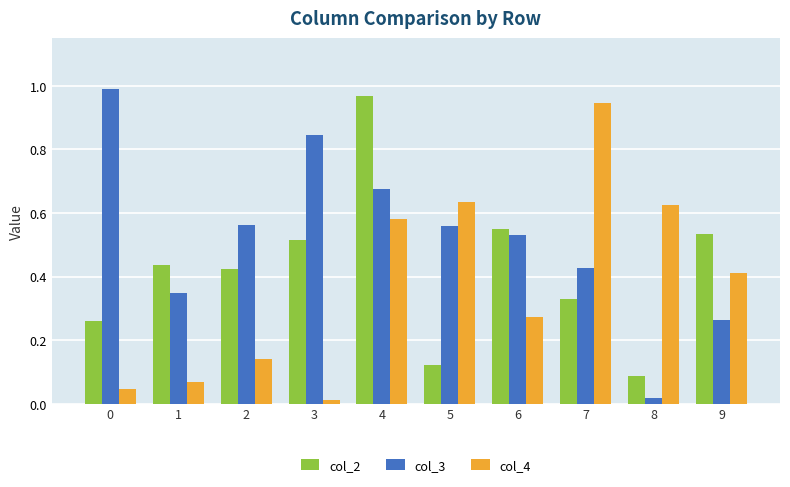

How many series are shown in this chart?

3